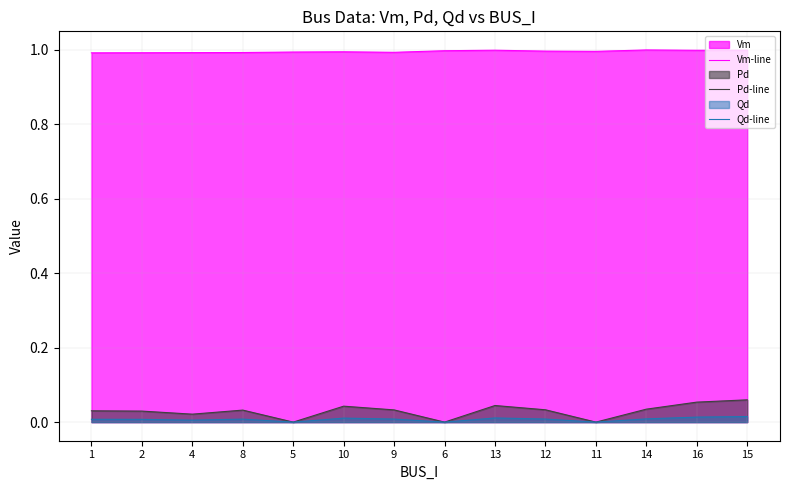

List the series in order of their peak value, lowest first.

Qd-line, Pd-line, Vm-line